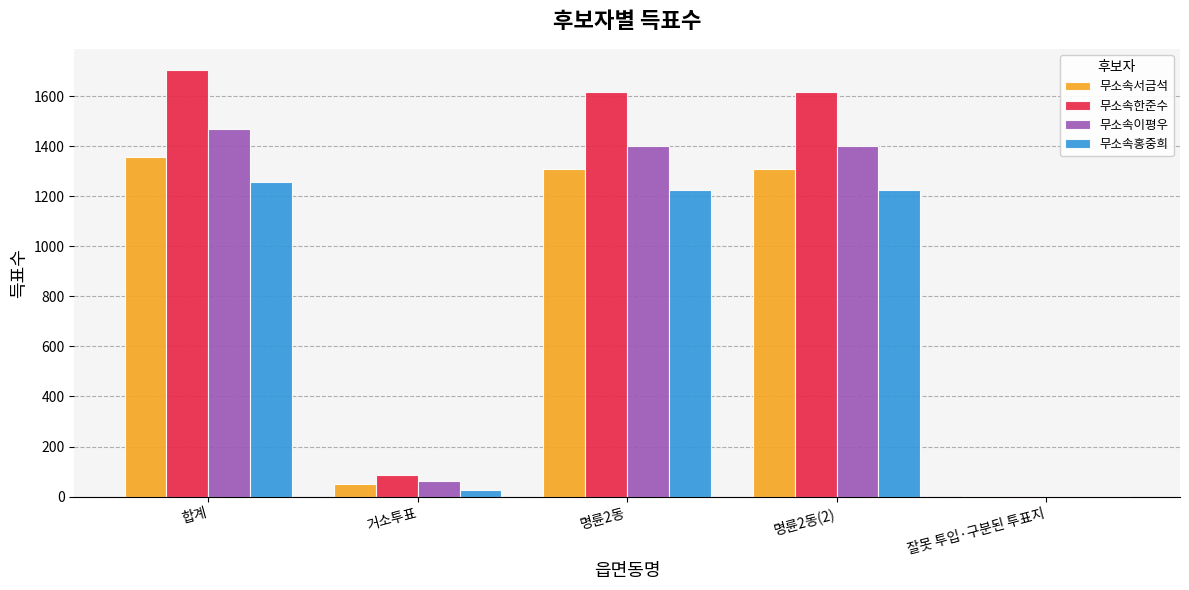

Where does the 무소속서금석 series first go above 1308?

합계